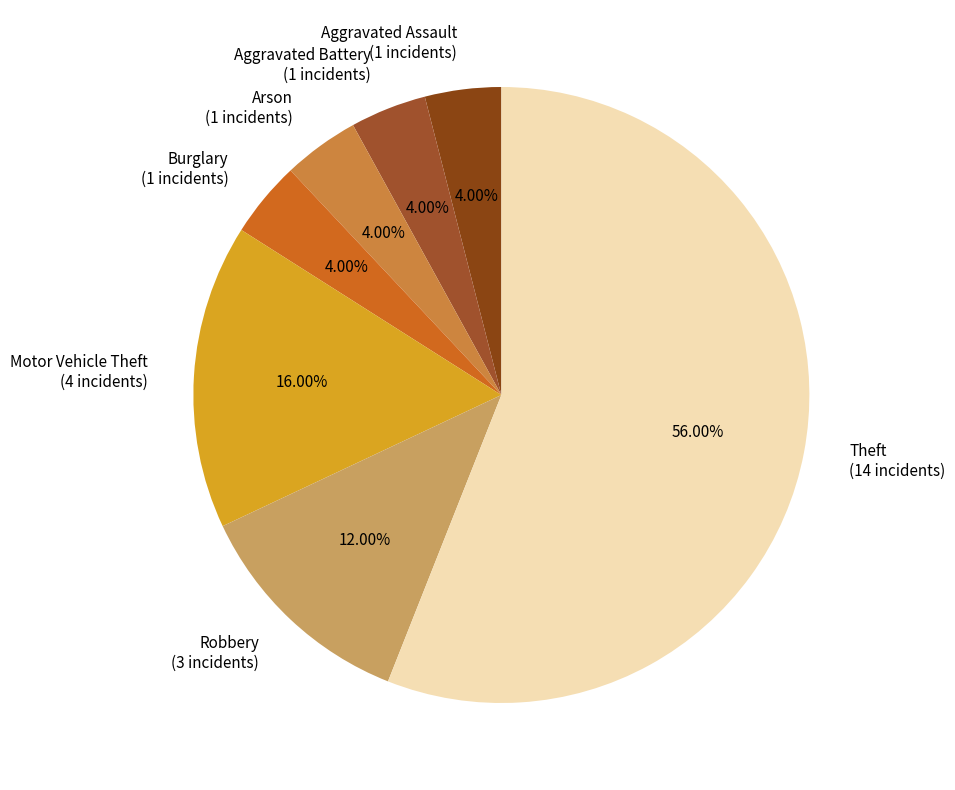

Which category accounts for the majority?

Theft